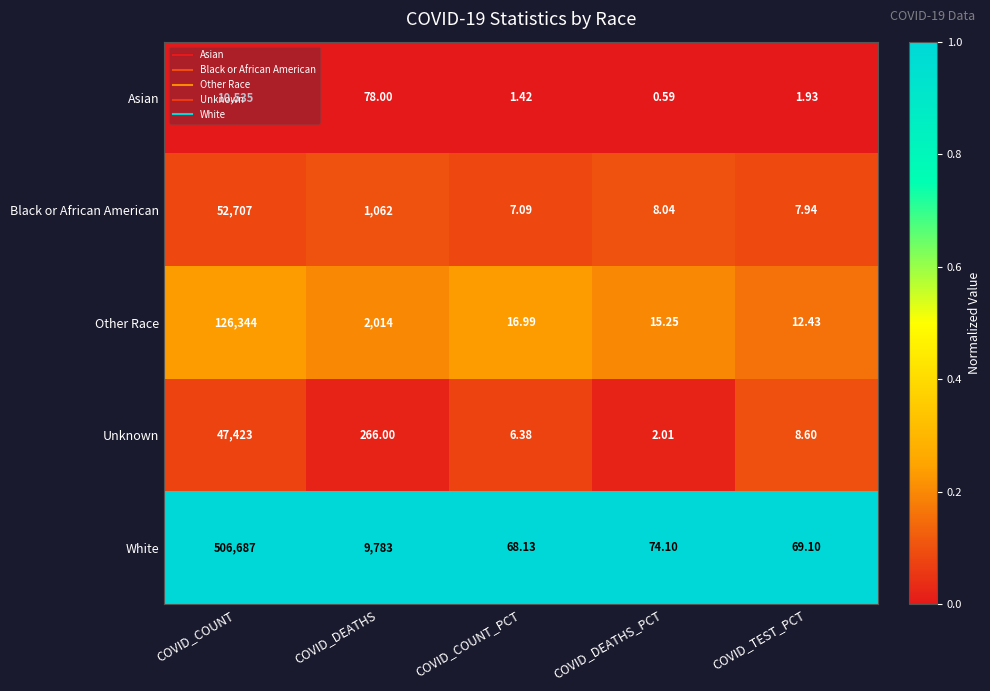

Which series has the largest range (max minus min)?

White